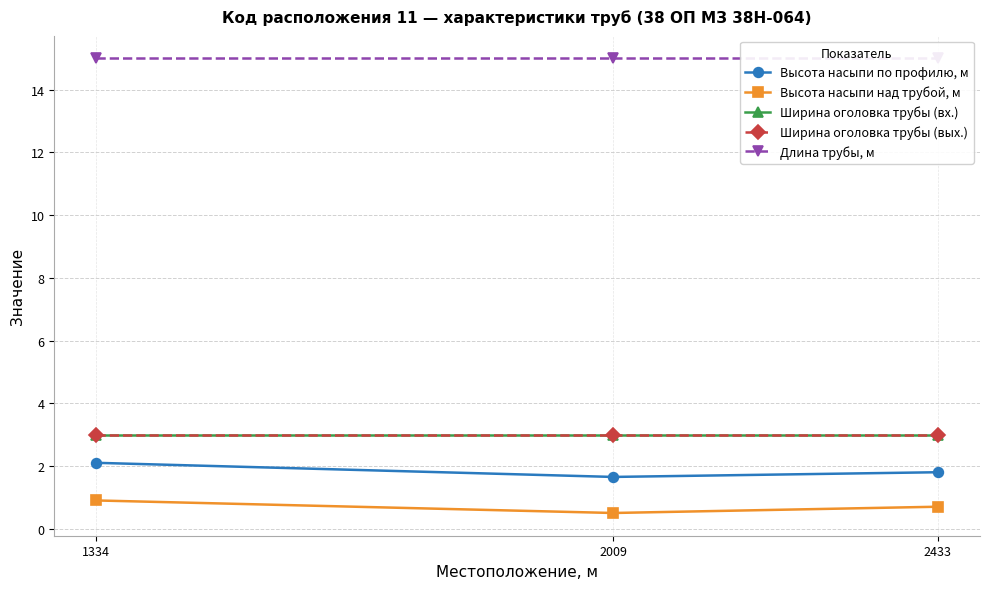

List the series in order of their peak value, lowest first.

Высота насыпи над трубой, м, Высота насыпи по профилю, м, Ширина оголовка трубы (вх.), Ширина оголовка трубы (вых.), Длина трубы, м